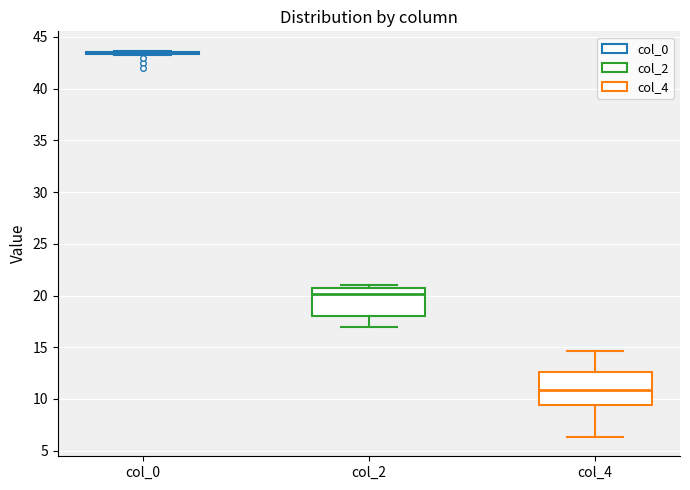

Reading left to right, transcribe this box plot: for each box, give where its median line is, the range the box spans, and where its two whiskers end, as read against the y-axis. The values are not printed on the chart, so give them approximately, as read against the axis.

col_0: box collapsed to a line at 43.5, whiskers 43.5 to 43.5
col_2: median 20.0, box 18.0 to 21.0, whiskers 17.0 to 21.0 (just above the box's upper edge)
col_4: median 11.0, box 9.5 to 12.5, whiskers 6.5 to 14.5